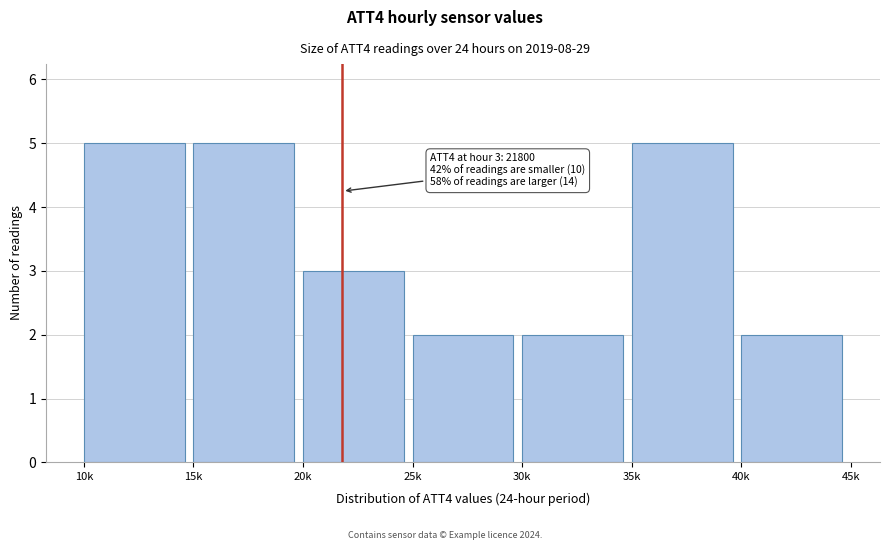

Reading right to left, extract all data points from this chart.

40k=2	35k=5	30k=2	25k=2	20k=3	15k=5	10k=5